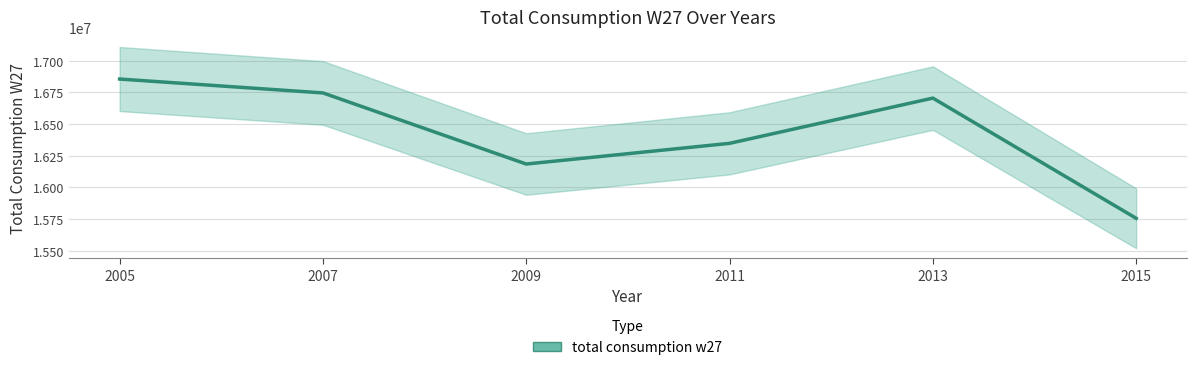

Reading right to left, extract all data points from this chart.

2015=15755608.8	2013=16704199.1	2011=16347202.7	2009=16183908.1	2007=16745094.8	2005=16854619.2